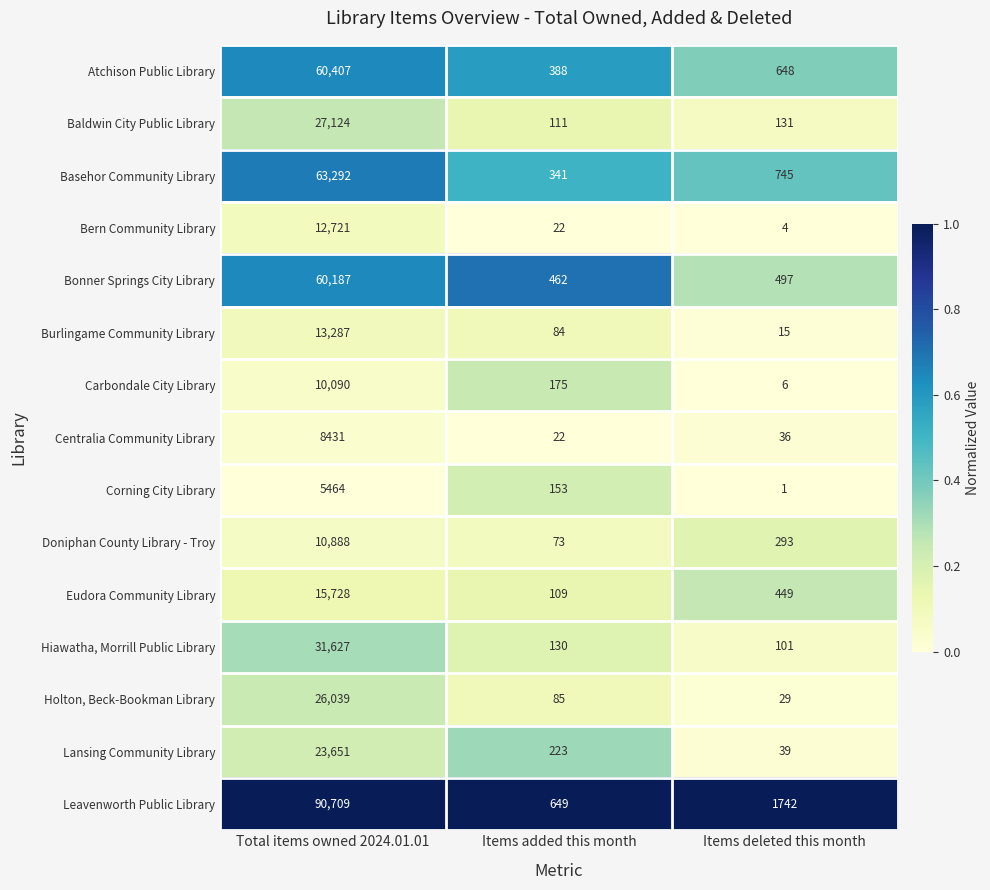

List the series in order of their peak value, highest first.

Leavenworth Public Library, Basehor Community Library, Atchison Public Library, Bonner Springs City Library, Hiawatha, Morrill Public Library, Baldwin City Public Library, Holton, Beck-Bookman Library, Lansing Community Library, Eudora Community Library, Burlingame Community Library, Bern Community Library, Doniphan County Library - Troy, Carbondale City Library, Centralia Community Library, Corning City Library